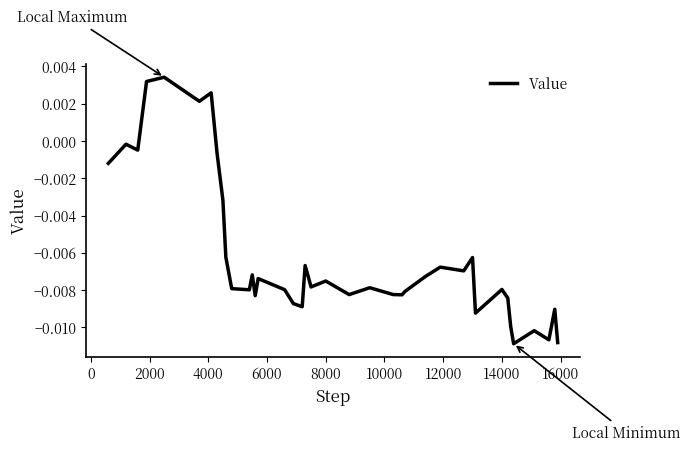

True or false: there are more than 1 points higher than both neighbors.

True